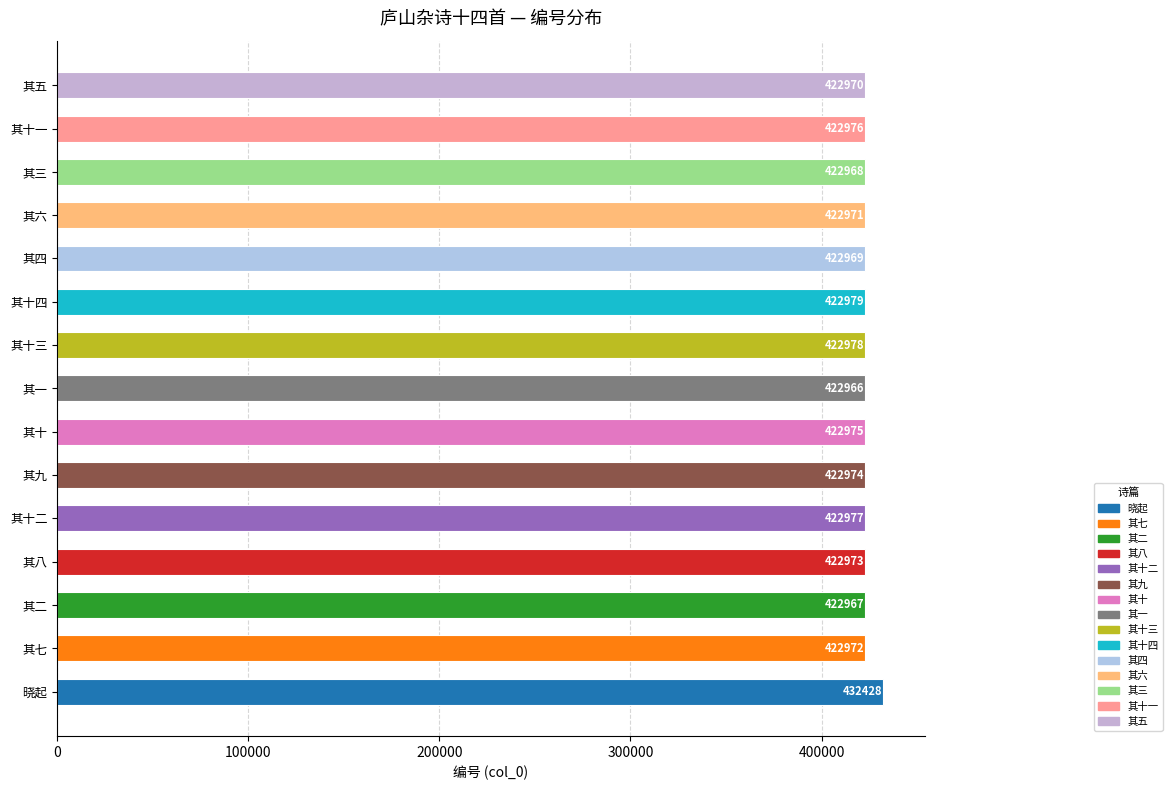

What is the change in value from 其十二 to 其四?

-8